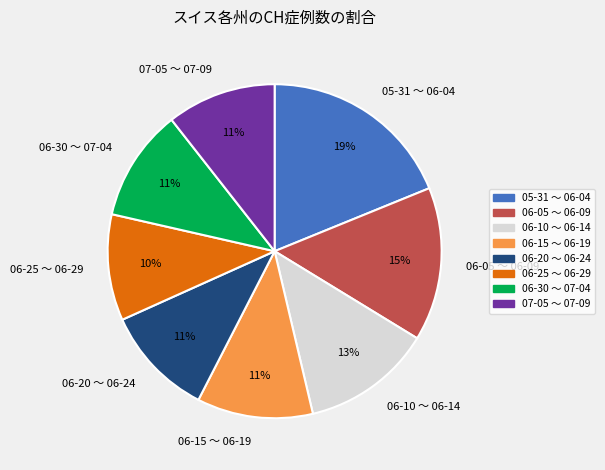

What percentage is the 06-05 ～ 06-09 slice, to the nearest percent?

15%